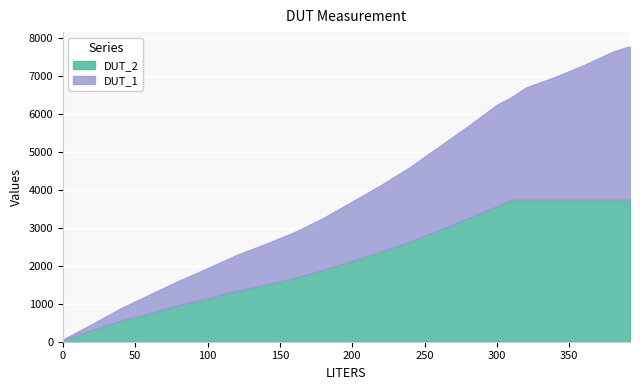

At which label is DUT_1 closest to 2029?

240